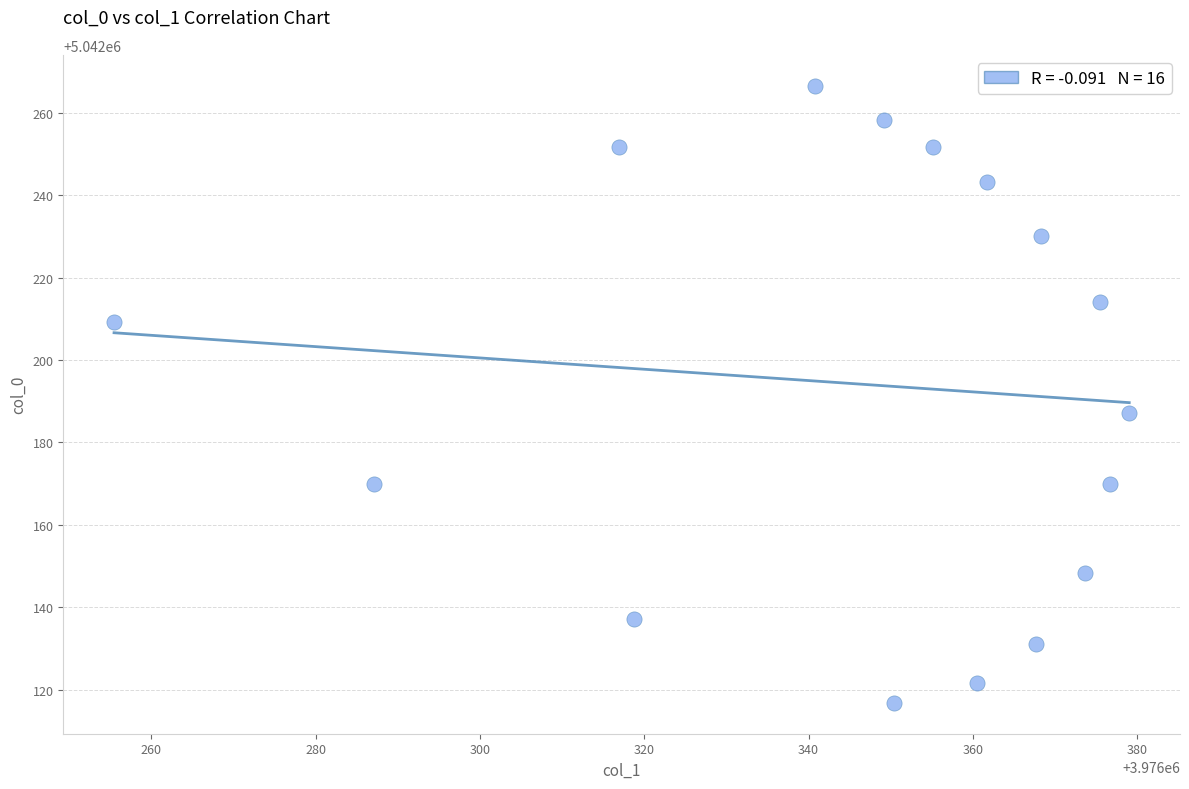

What Y value in the scatter plot is closest to 5042191?

5042187.2